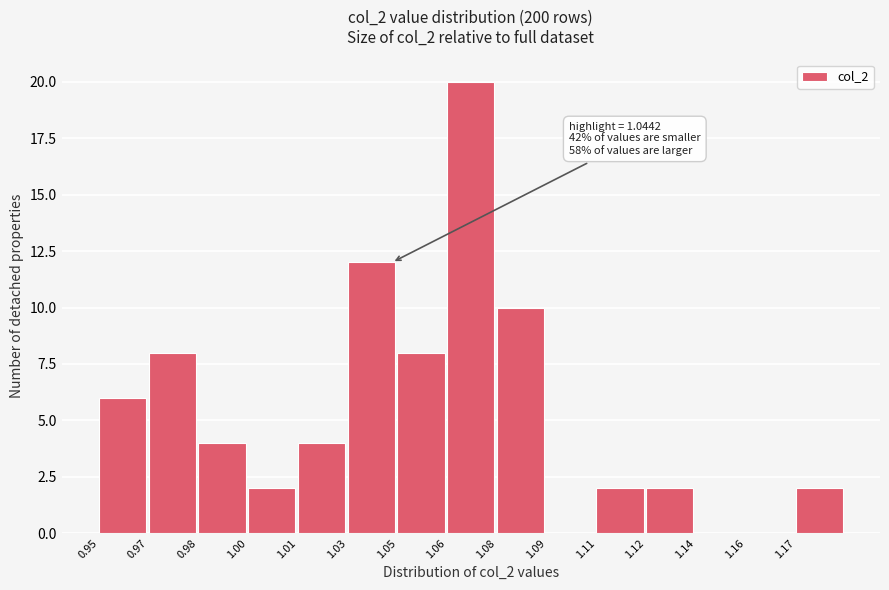

Reading left to right, what are all the values shown in this chart?

0.95=6	0.97=8	0.98=4	1.00=2	1.01=4	1.03=12	1.05=8	1.06=20	1.08=10	1.09=0	1.11=2	1.12=2	1.14=0	1.16=0	1.17=2